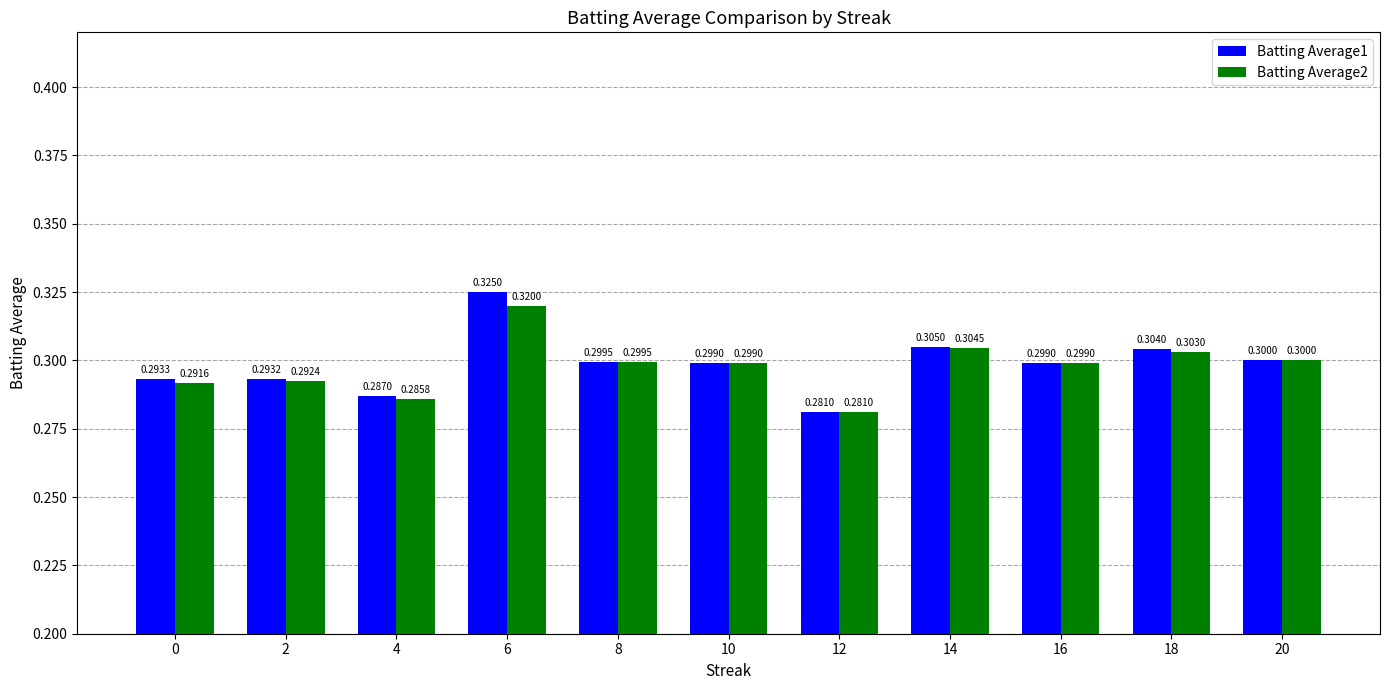

Which series has the largest total across all categories?

Batting Average1